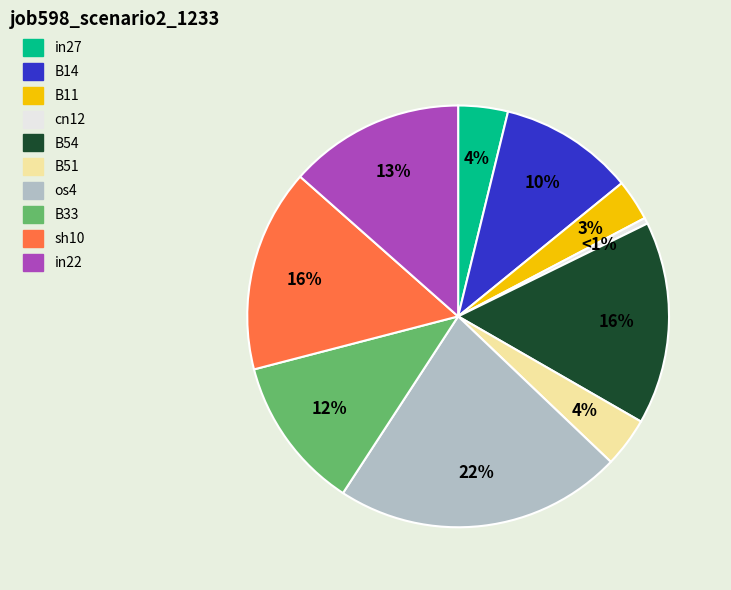

Is there a majority slice in this chart?

No